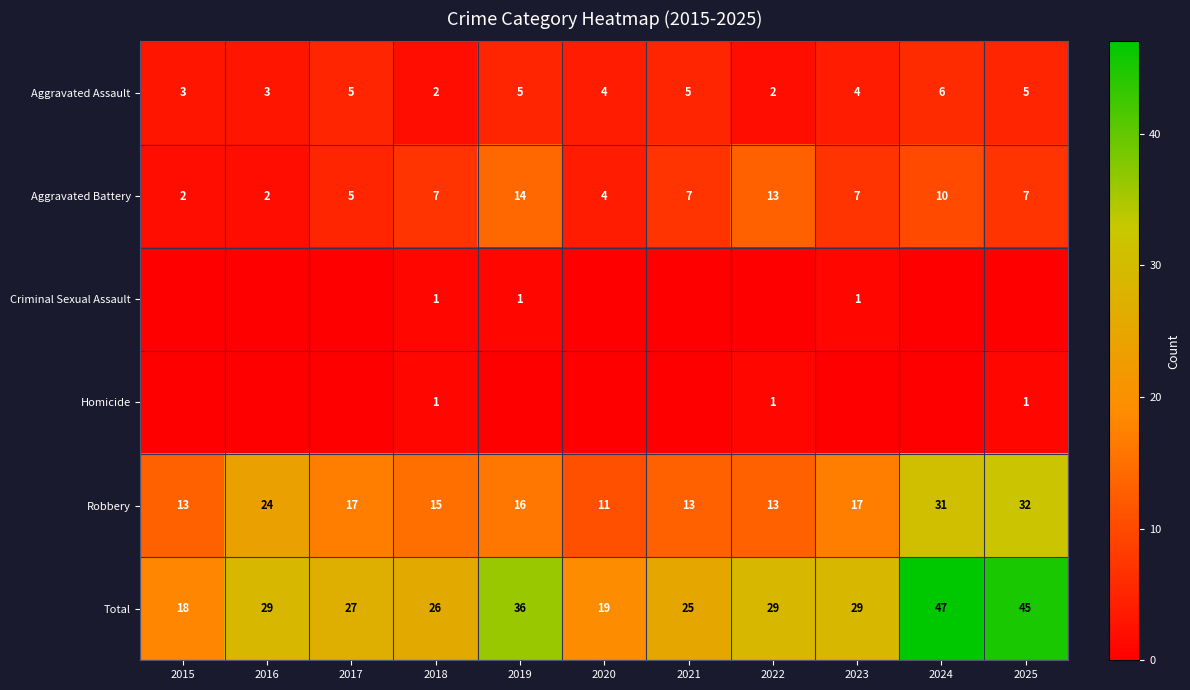

At which label does Aggravated Assault first exceed 4?

2017